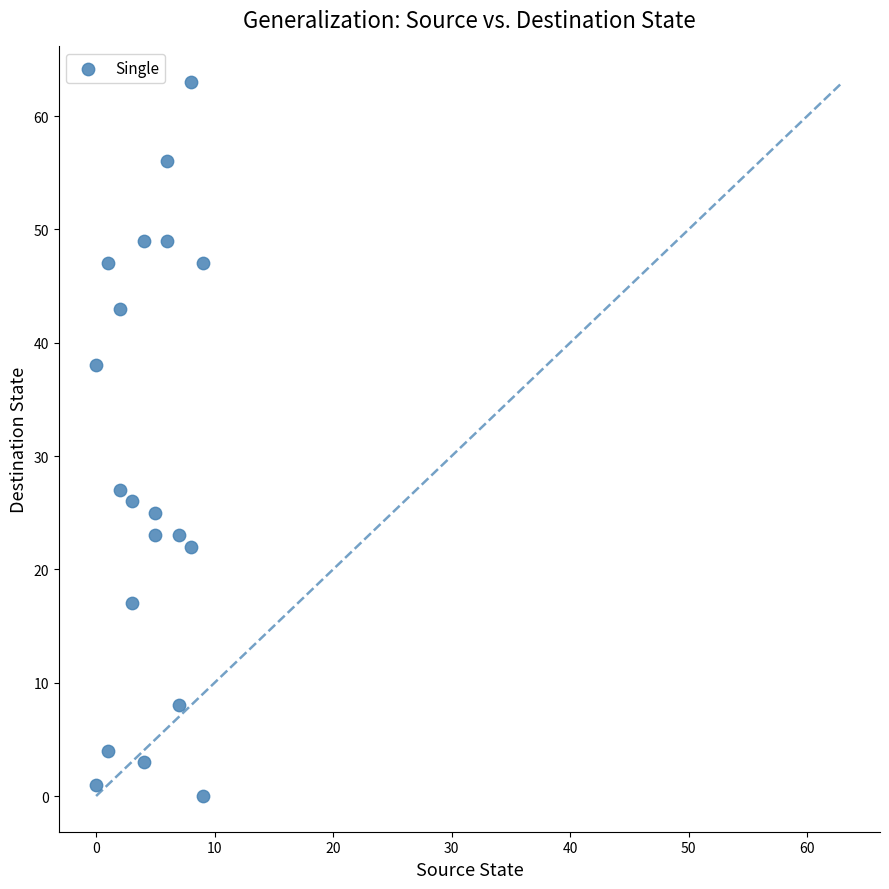

What is the range of Y values (max minus min)?

63